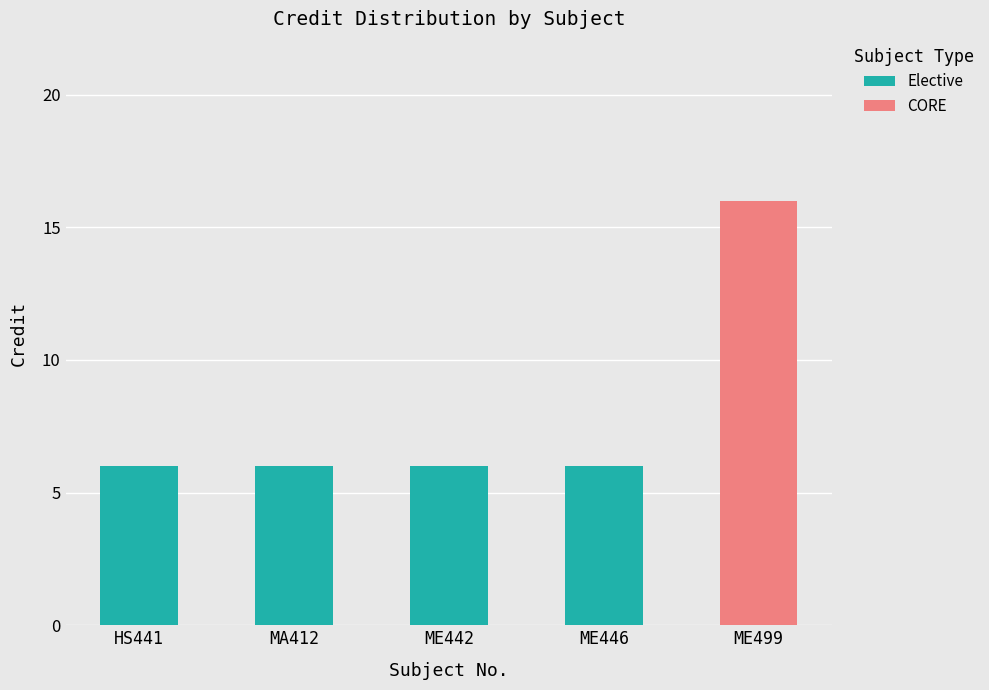

What are all the series names shown in the legend?

Elective, CORE